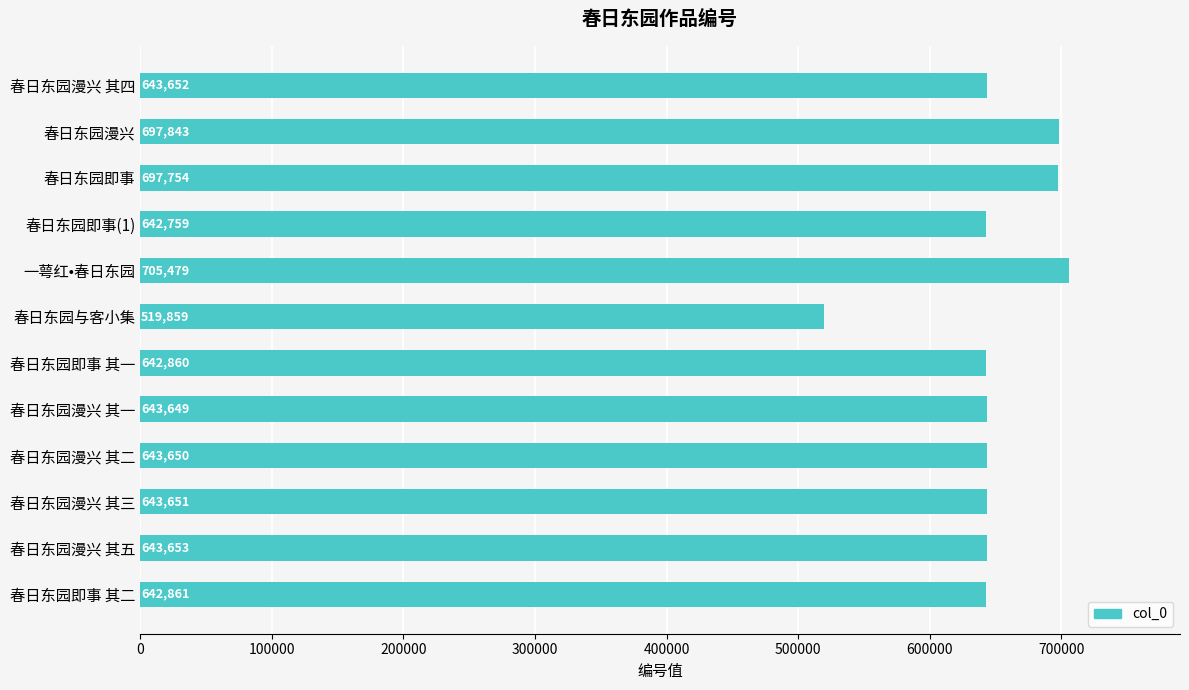

What is the minimum value shown in the chart?

519859